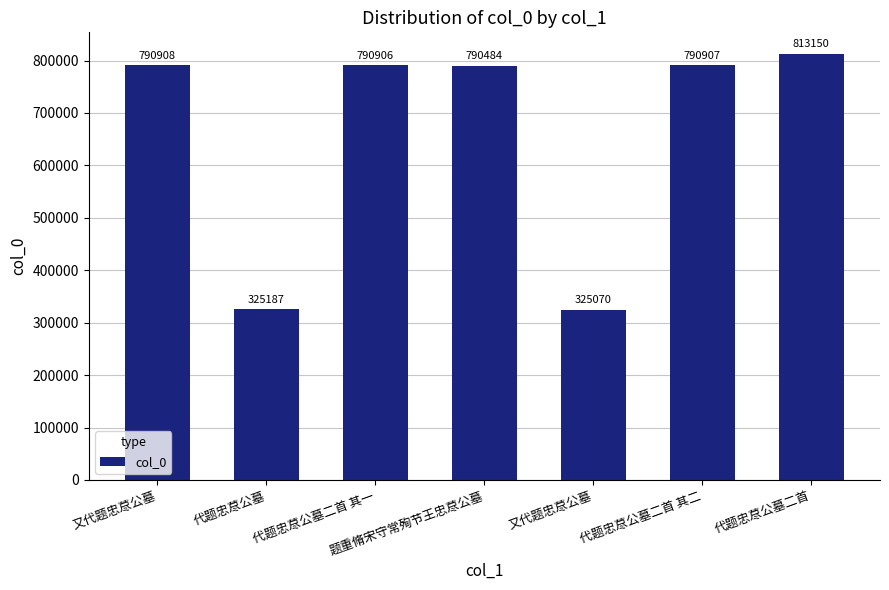

What is the ratio of the value at 又代题忠荩公墓 to the value at 代题忠荩公墓?

2.4